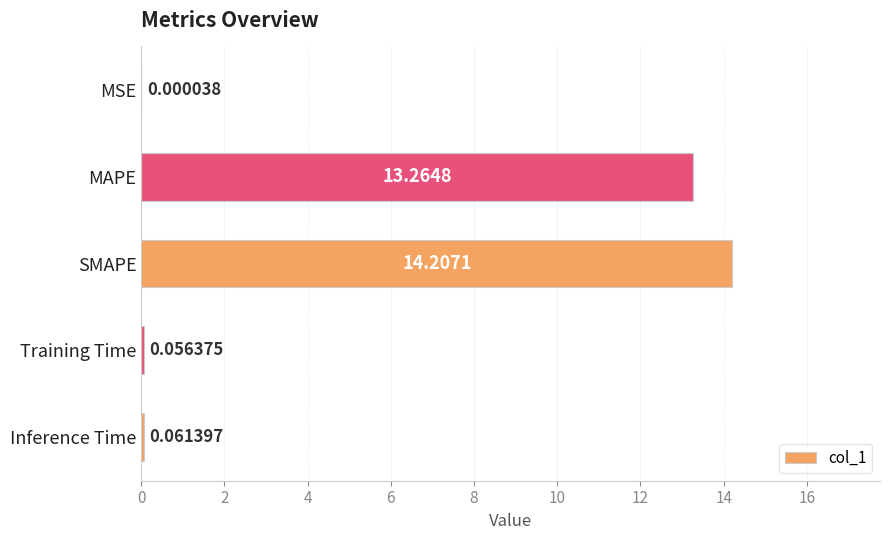

What is the sum of the values at MAPE and MSE?

13.3